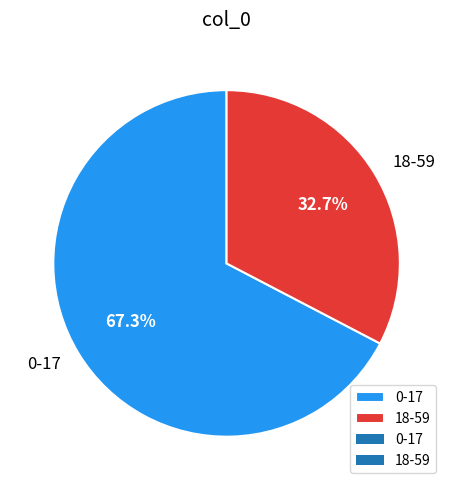

Count the number of slices in the pie.

2